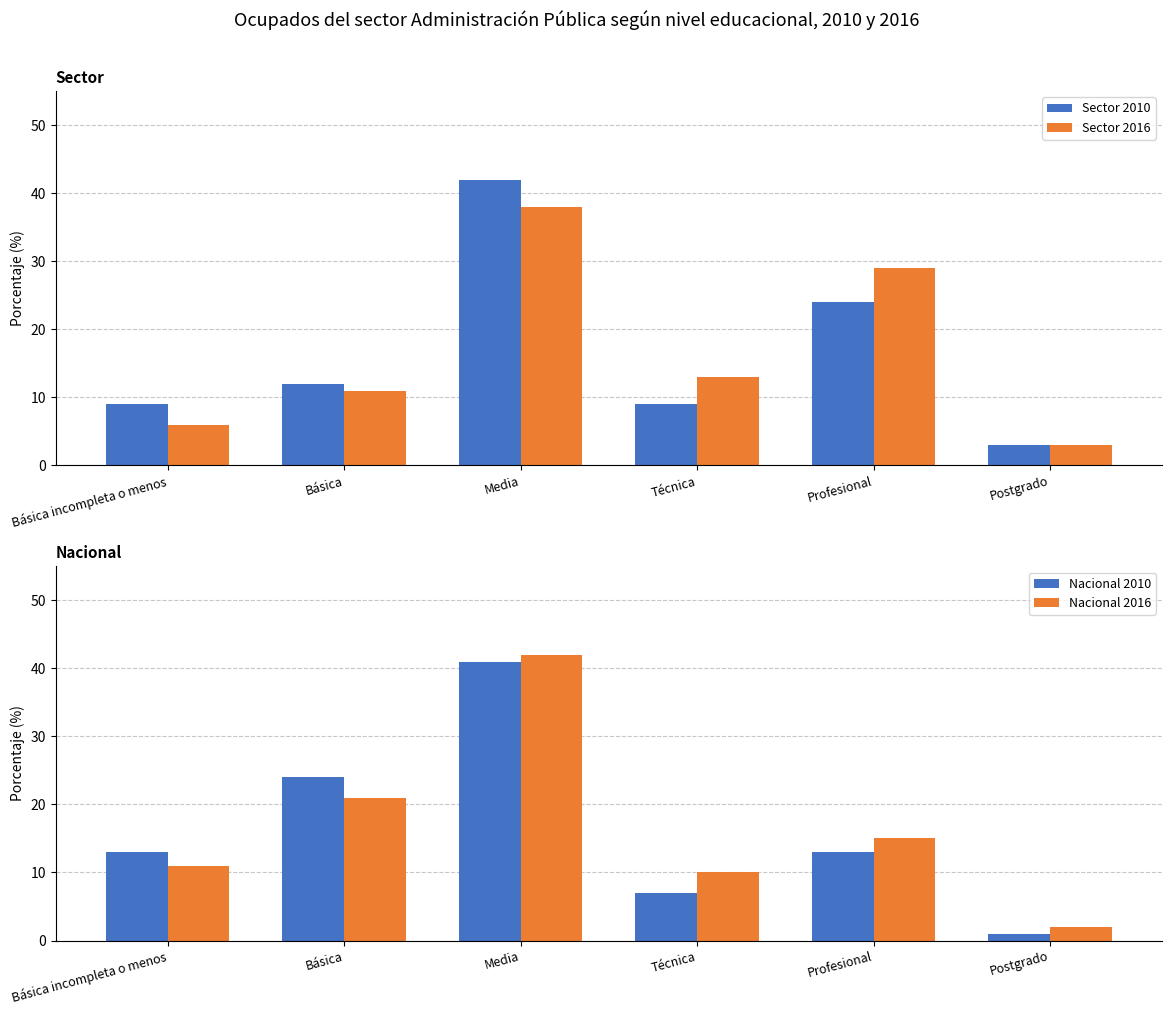

Is the value of Nacional 2016 at Básica incompleta o menos greater than the value of Sector 2016 at Básica incompleta o menos?

Yes